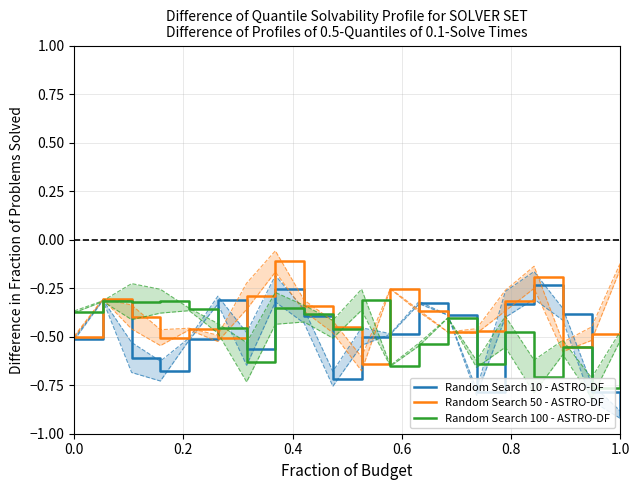

What is the lowest value of the Random Search 10 - ASTRO-DF series?

-0.9